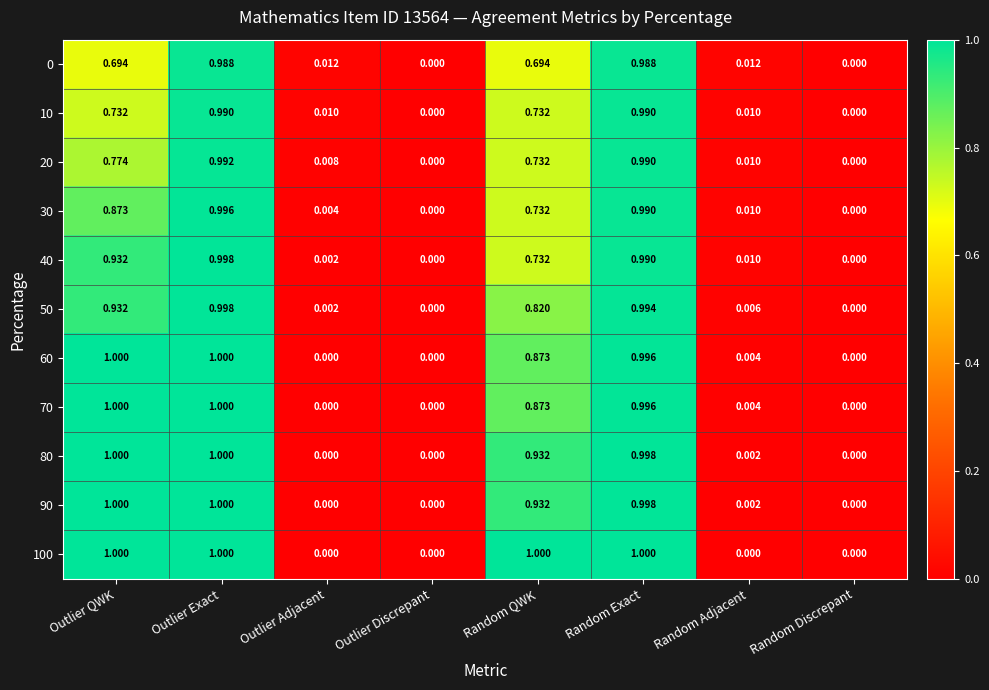

Is the value of 70 at Outlier Exact greater than the value of 90 at Random Exact?

Yes